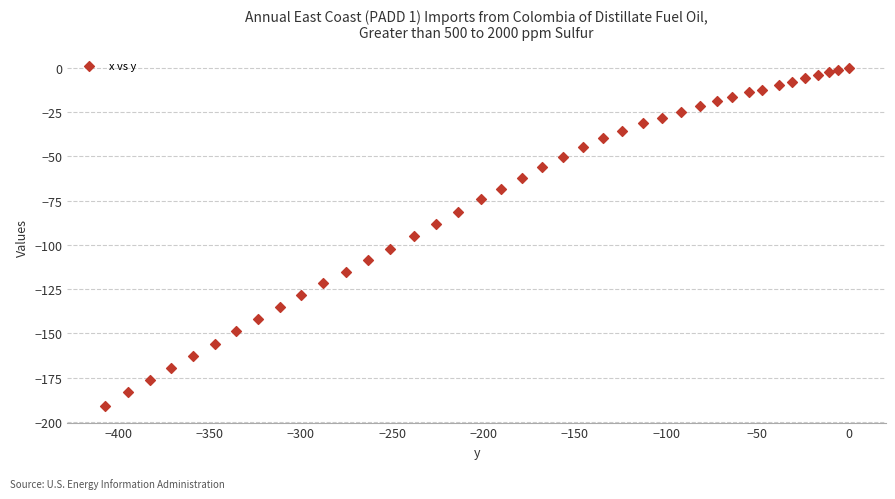

What is the range of Y values (max minus min)?

190.8